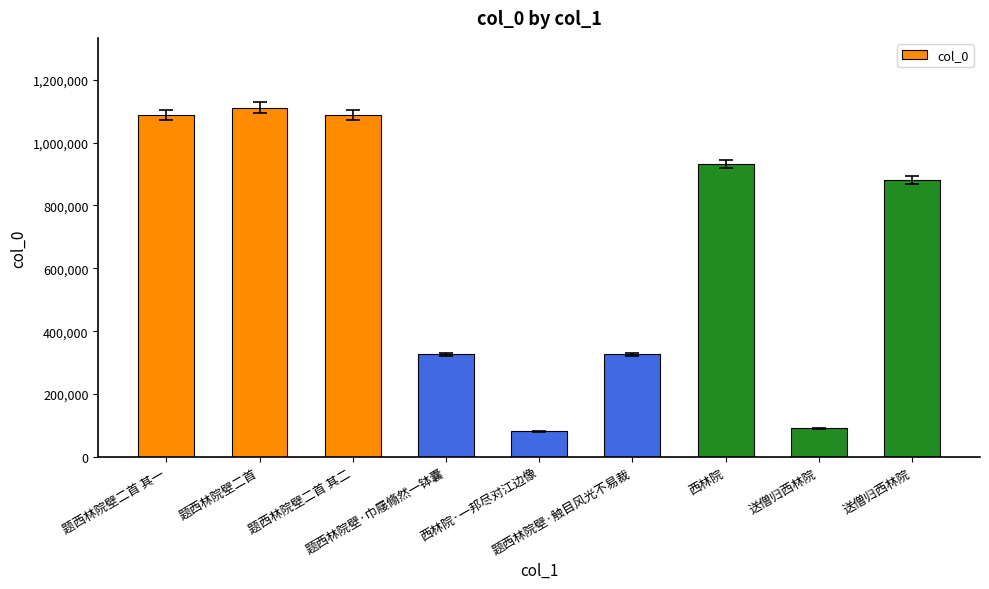

What is the difference between the values at 西林院·一邦尽对江边像 and 西林院?

849749